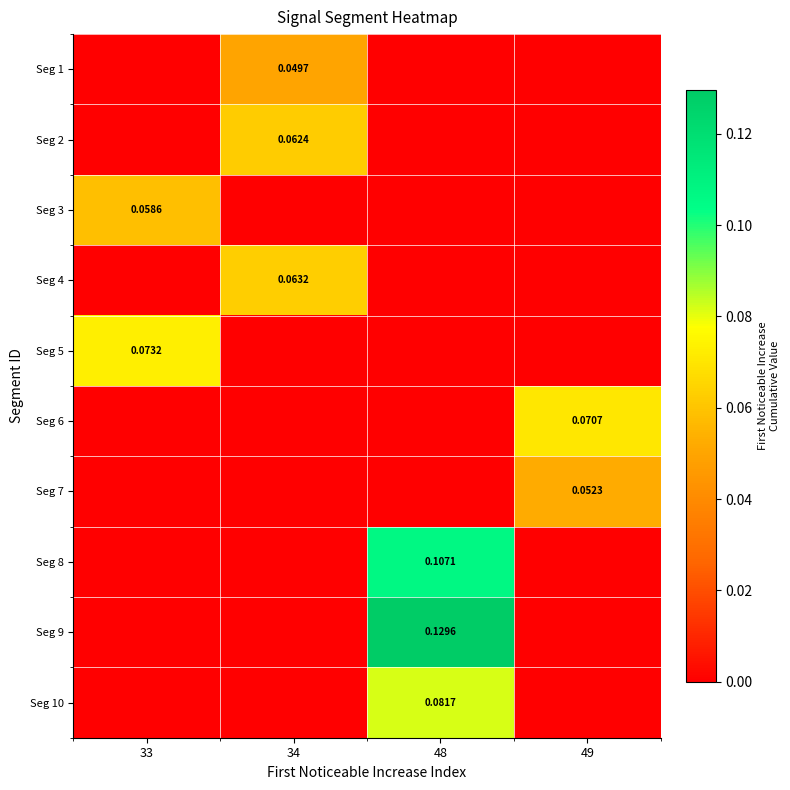

What is the sum of all Seg 4 values?

0.1